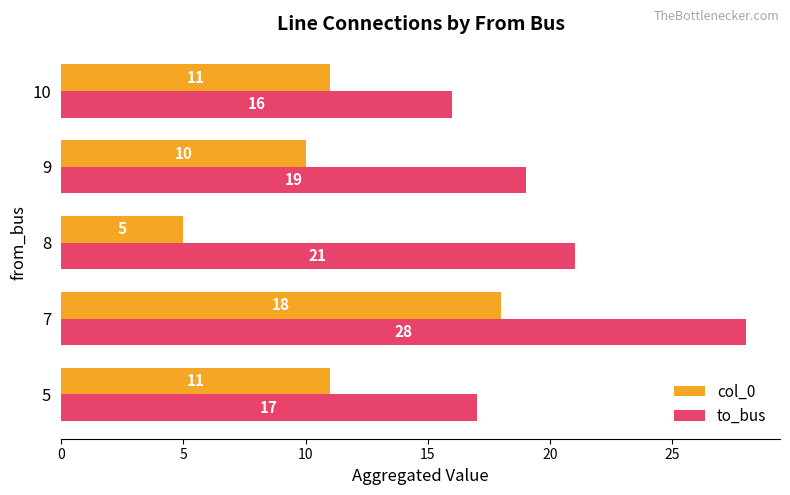

What is the total value across all series at 5?

28